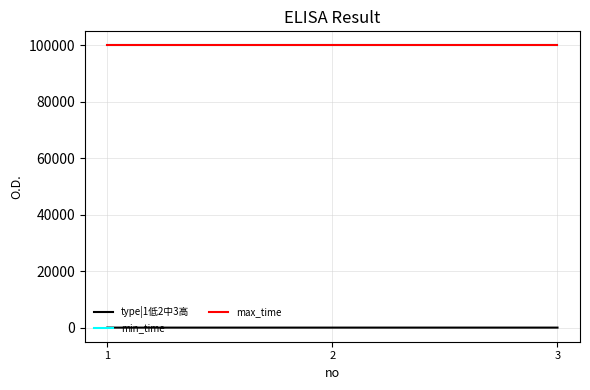

What is the average value of the type|1低2中3高 series?

2